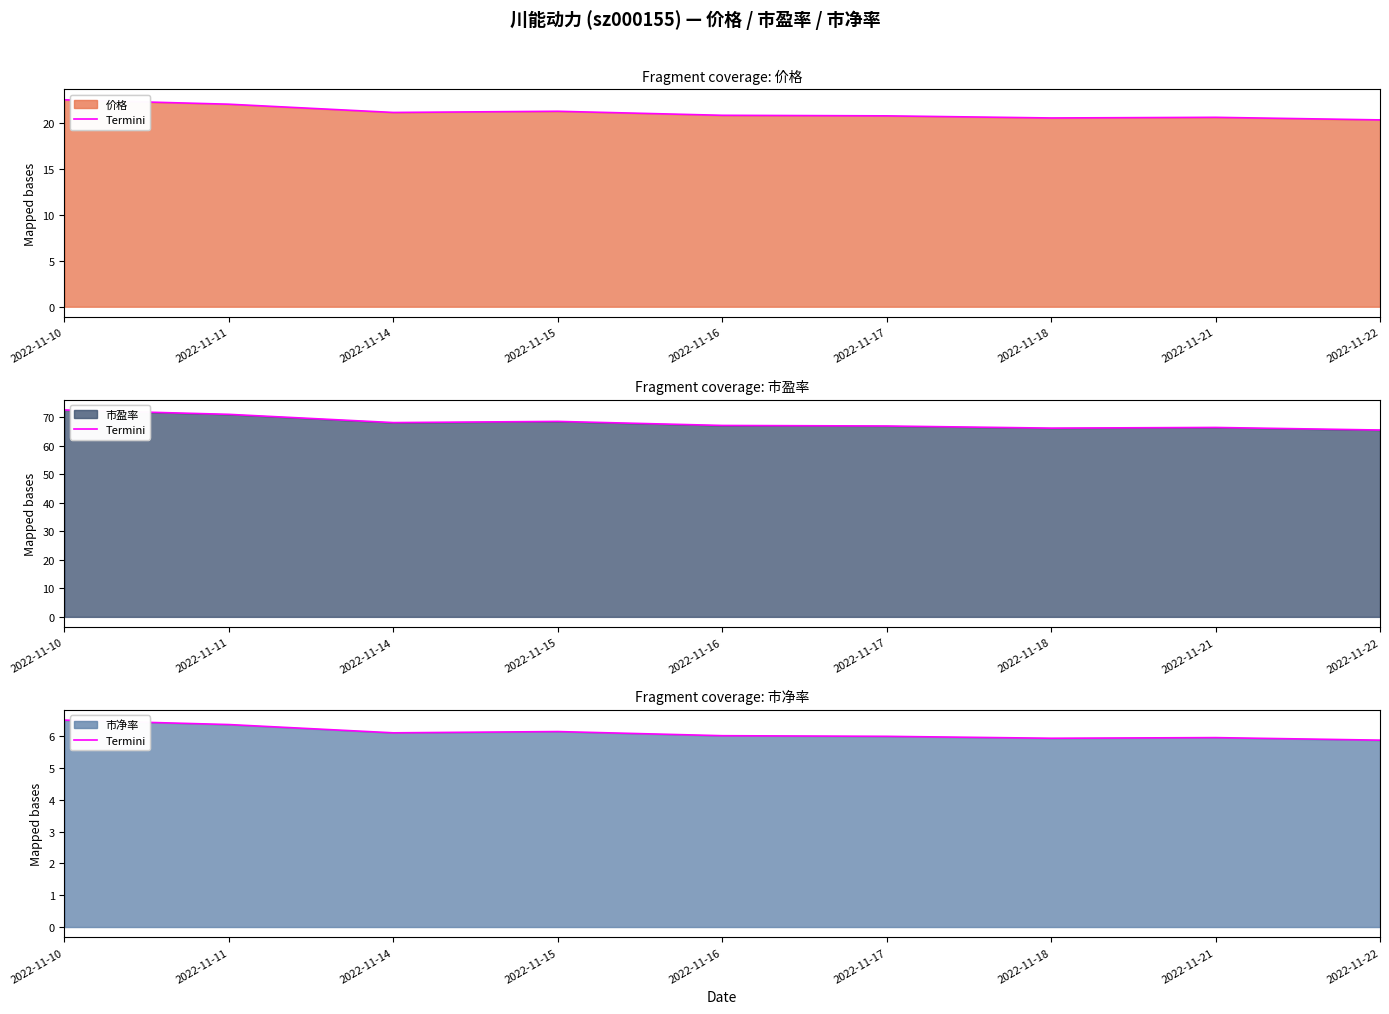

Does the chart have visible grid lines?

No